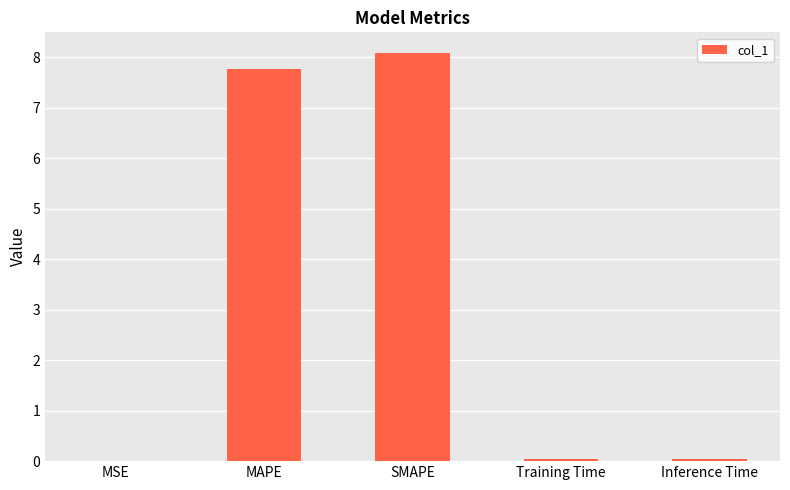

Which category has the highest value across all series?

SMAPE